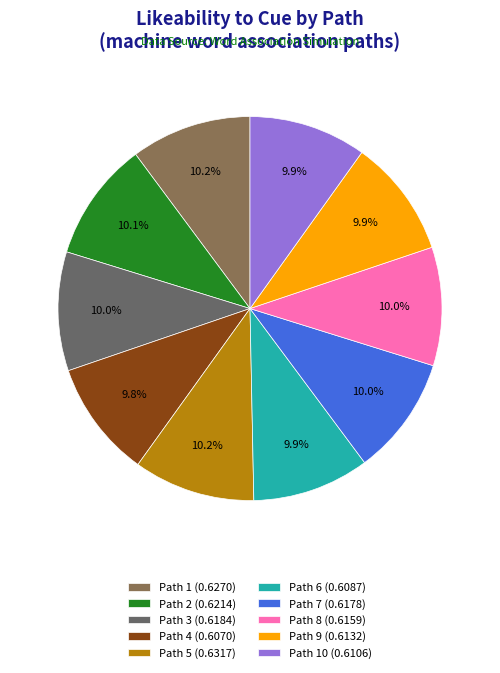

What percentage is NOT represented by Path 9 (0.6132)?

90.1%